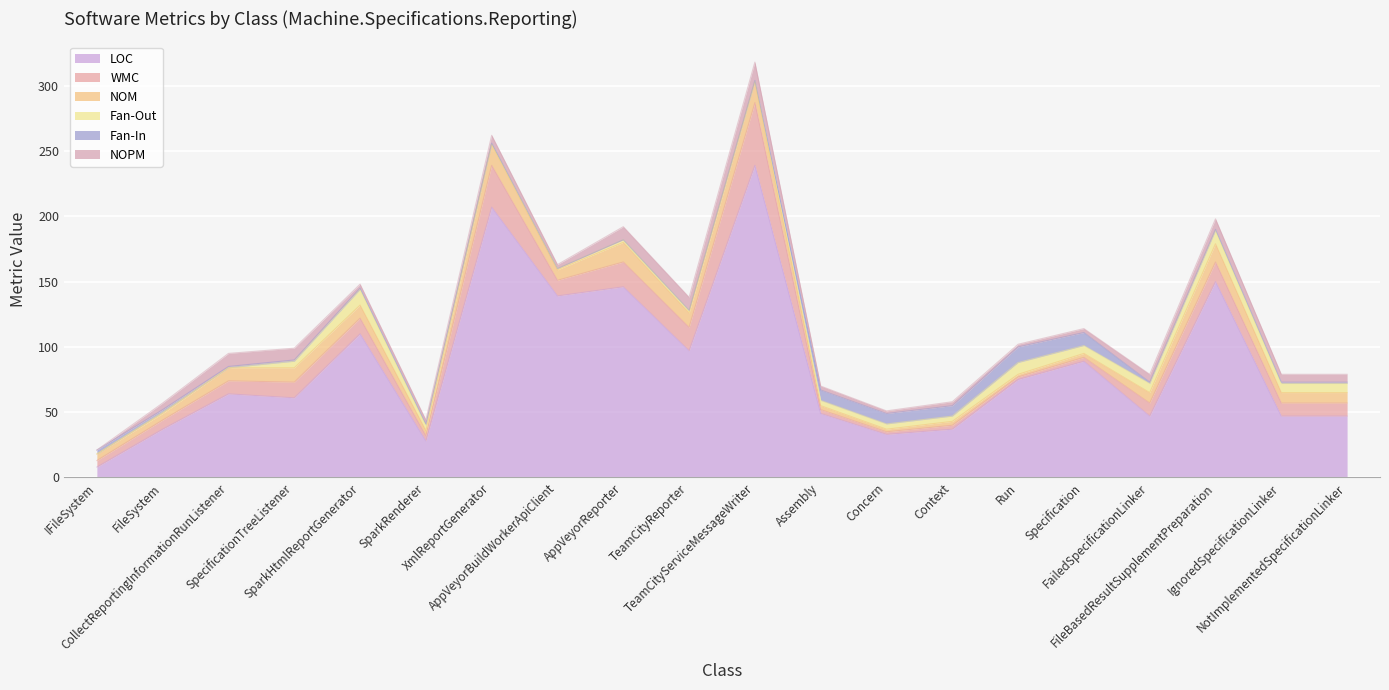

Reading left to right, transcribe all the data shown in this chart.

LOC: IFileSystem=8	FileSystem=37	CollectReportingInformationRunListener=64	SpecificationTreeListener=61	SparkHtmlReportGenerator=110	SparkRenderer=28	XmlReportGenerator=207	AppVeyorBuildWorkerApiClient=139	AppVeyorReporter=146	TeamCityReporter=97	TeamCityServiceMessageWriter=239	Assembly=49	Concern=33	Context=37	Run=75	Specification=89	FailedSpecificationLinker=47	FileBasedResultSupplementPreparation=150	IgnoredSpecificationLinker=47	NotImplementedSpecificationLinker=47
WMC: IFileSystem=5	FileSystem=7	CollectReportingInformationRunListener=10	SpecificationTreeListener=12	SparkHtmlReportGenerator=12	SparkRenderer=4	XmlReportGenerator=32	AppVeyorBuildWorkerApiClient=12	AppVeyorReporter=19	TeamCityReporter=18	TeamCityServiceMessageWriter=48	Assembly=3	Concern=2	Context=3	Run=2	Specification=3	FailedSpecificationLinker=10	FileBasedResultSupplementPreparation=15	IgnoredSpecificationLinker=10	NotImplementedSpecificationLinker=10
NOM: IFileSystem=5	FileSystem=5	CollectReportingInformationRunListener=10	SpecificationTreeListener=11	SparkHtmlReportGenerator=10	SparkRenderer=4	XmlReportGenerator=16	AppVeyorBuildWorkerApiClient=8	AppVeyorReporter=15	TeamCityReporter=11	TeamCityServiceMessageWriter=16	Assembly=3	Concern=2	Context=3	Run=2	Specification=3	FailedSpecificationLinker=8	FileBasedResultSupplementPreparation=14	IgnoredSpecificationLinker=8	NotImplementedSpecificationLinker=8
Fan-Out: IFileSystem=0	FileSystem=1	CollectReportingInformationRunListener=0	SpecificationTreeListener=5	SparkHtmlReportGenerator=12	SparkRenderer=4	XmlReportGenerator=0	AppVeyorBuildWorkerApiClient=1	AppVeyorReporter=2	TeamCityReporter=2	TeamCityServiceMessageWriter=0	Assembly=4	Concern=4	Context=4	Run=9	Specification=6	FailedSpecificationLinker=7	FileBasedResultSupplementPreparation=10	IgnoredSpecificationLinker=7	NotImplementedSpecificationLinker=7
Fan-In: IFileSystem=3	FileSystem=2	CollectReportingInformationRunListener=1	SpecificationTreeListener=1	SparkHtmlReportGenerator=1	SparkRenderer=1	XmlReportGenerator=1	AppVeyorBuildWorkerApiClient=0	AppVeyorReporter=0	TeamCityReporter=0	TeamCityServiceMessageWriter=1	Assembly=8	Concern=8	Context=8	Run=12	Specification=10	FailedSpecificationLinker=1	FileBasedResultSupplementPreparation=1	IgnoredSpecificationLinker=1	NotImplementedSpecificationLinker=1
NOPM: IFileSystem=0	FileSystem=5	CollectReportingInformationRunListener=10	SpecificationTreeListener=9	SparkHtmlReportGenerator=3	SparkRenderer=3	XmlReportGenerator=6	AppVeyorBuildWorkerApiClient=3	AppVeyorReporter=10	TeamCityReporter=10	TeamCityServiceMessageWriter=14	Assembly=3	Concern=2	Context=3	Run=2	Specification=3	FailedSpecificationLinker=6	FileBasedResultSupplementPreparation=8	IgnoredSpecificationLinker=6	NotImplementedSpecificationLinker=6